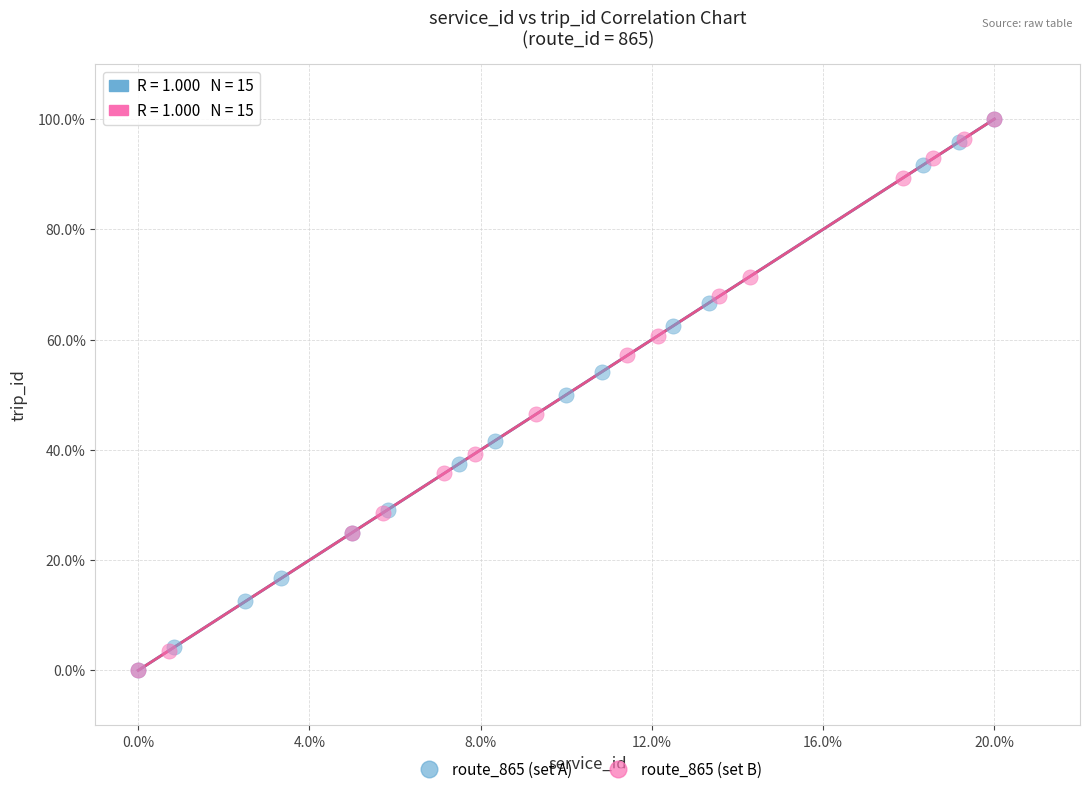

What are all the series names shown in the legend?

route_865 (set A), route_865 (set B)